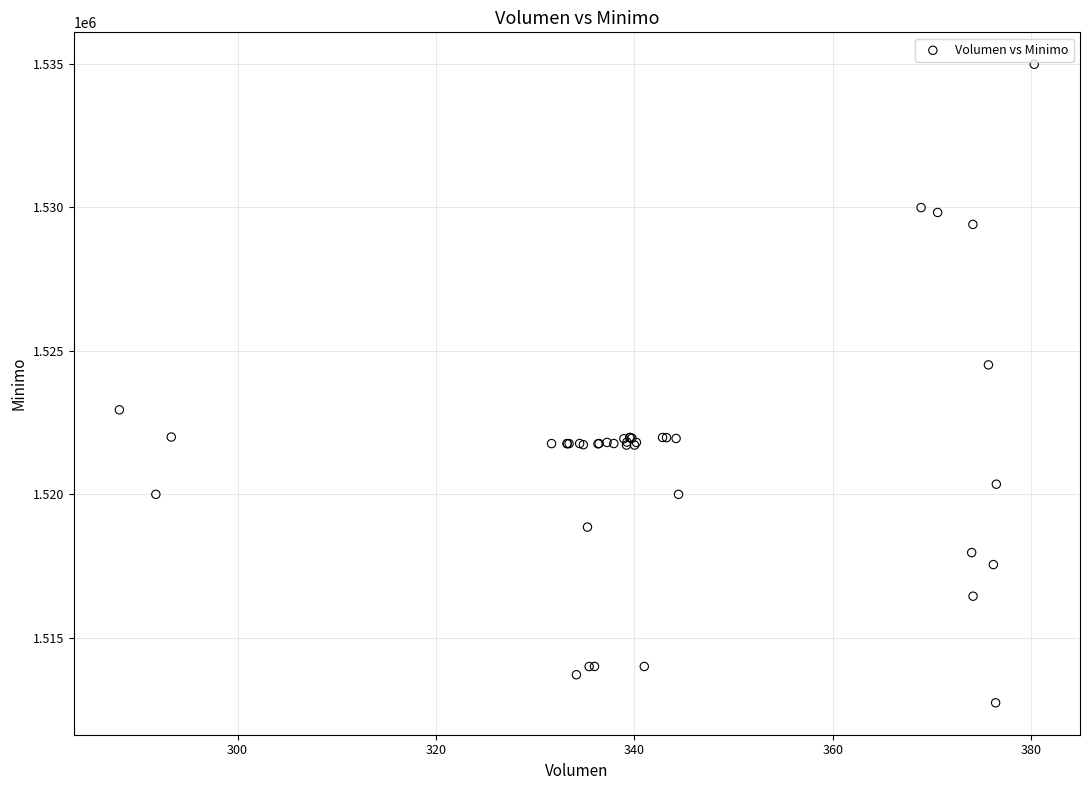

What Y value in the scatter plot is closest to 1523862?

1524513